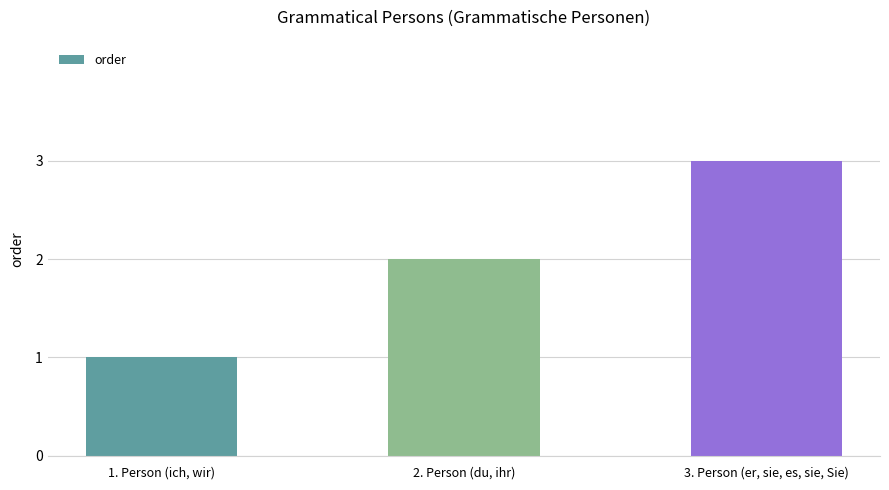

What is the ratio of the value at 3. Person (er, sie, es, sie, Sie) to the value at 2. Person (du, ihr)?

1.5